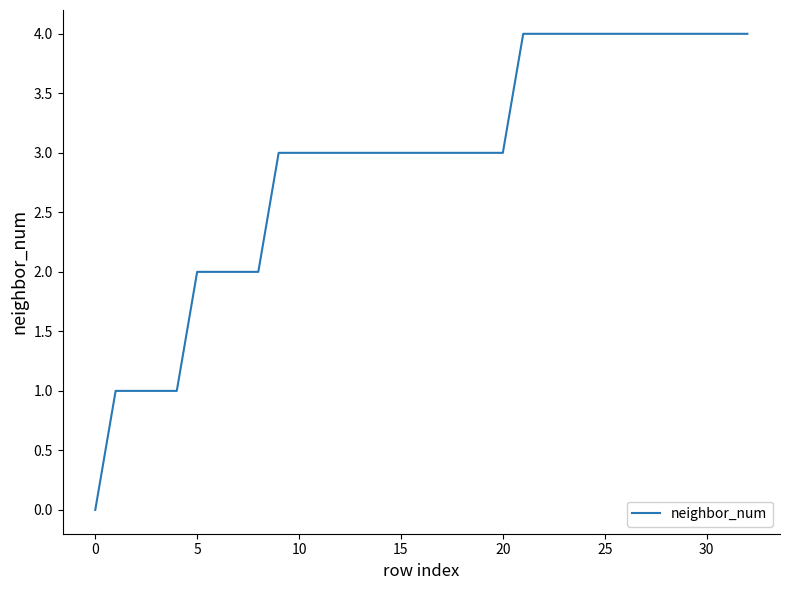

What is the maximum value shown in the chart?

4